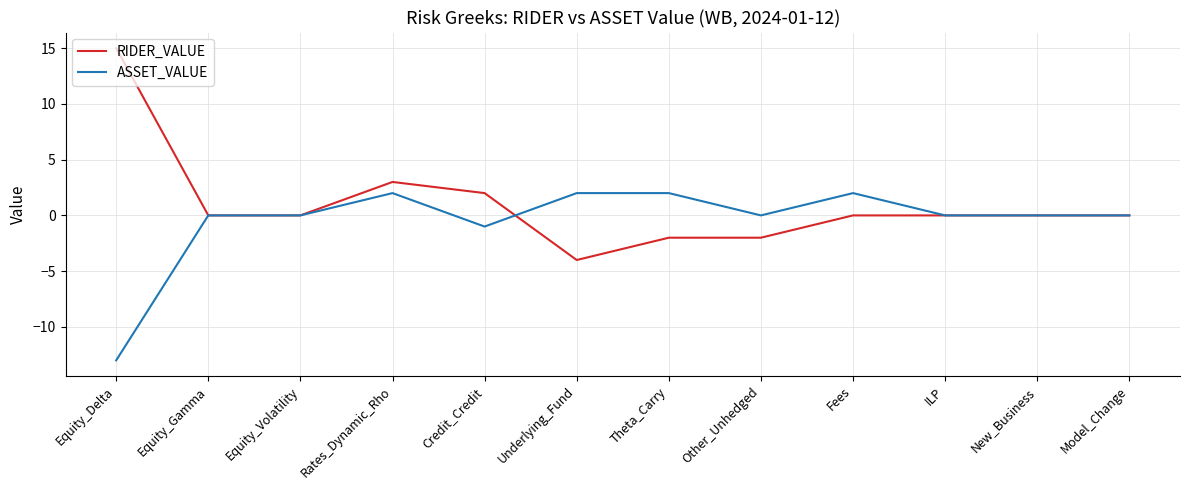

At Theta_Carry, list the series in order from smallest to largest.

RIDER_VALUE, ASSET_VALUE